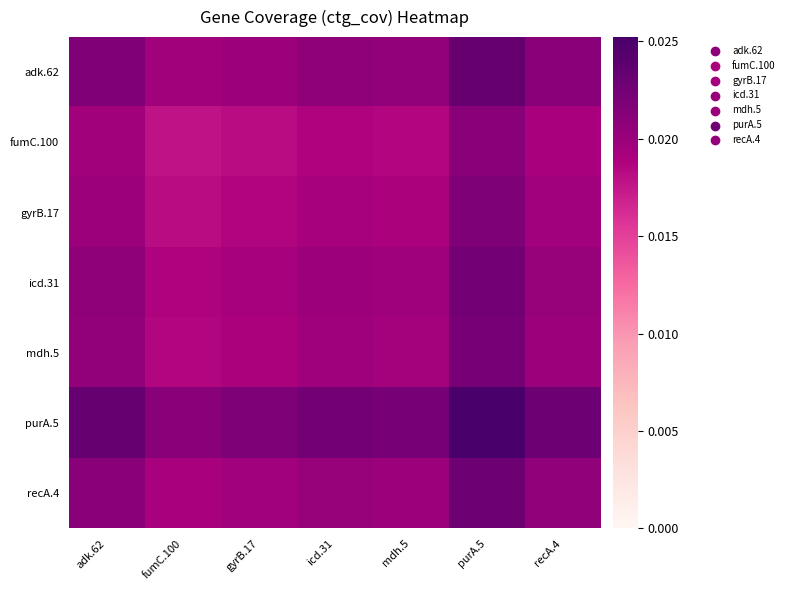

What is the total value across all series at fumC.100?

0.1